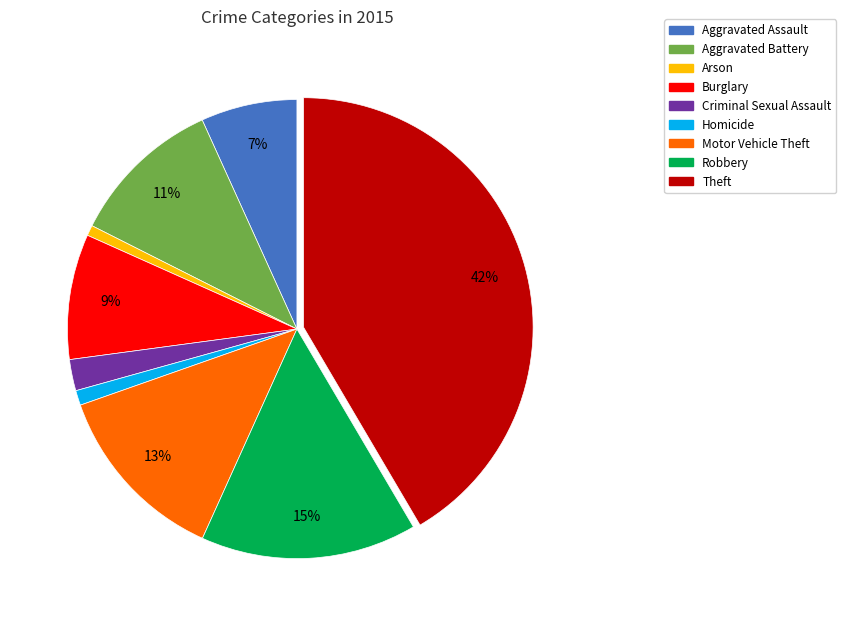

Is it true that Homicide is 12% of the pie?

False